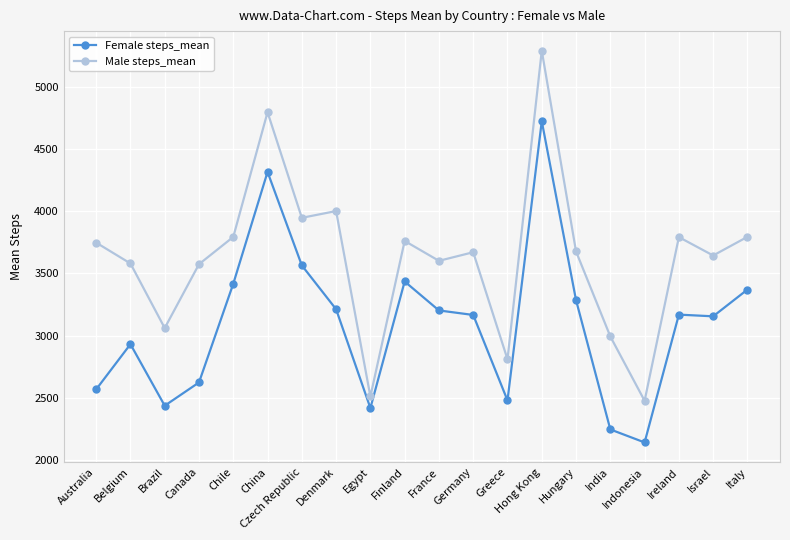

True or false: Female steps_mean and Male steps_mean cross at least once.

False